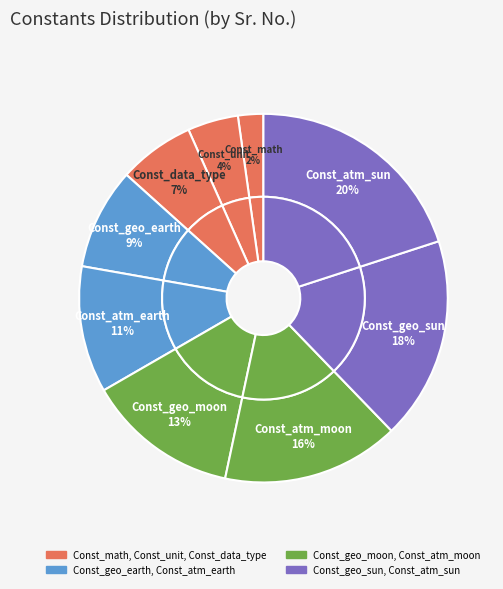

Between Const_data_type and Const_atm_earth, which is larger?

Const_atm_earth